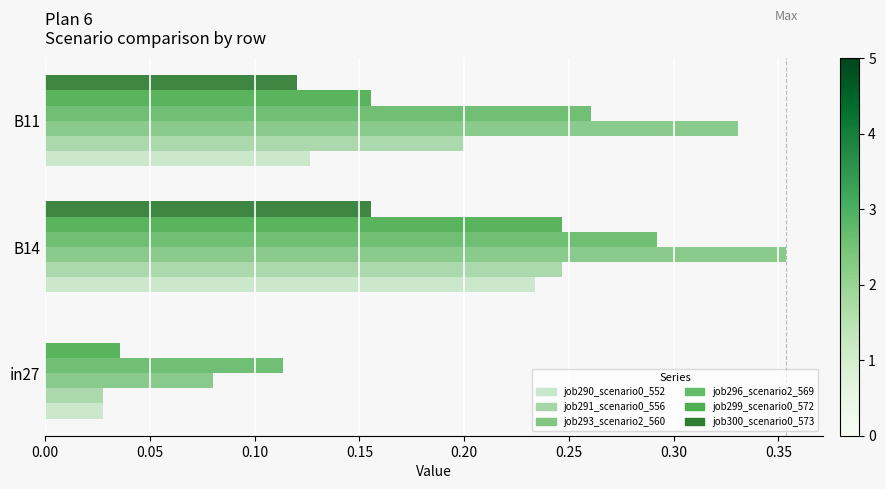

How many values in job300_scenario0_573 are above zero?

2